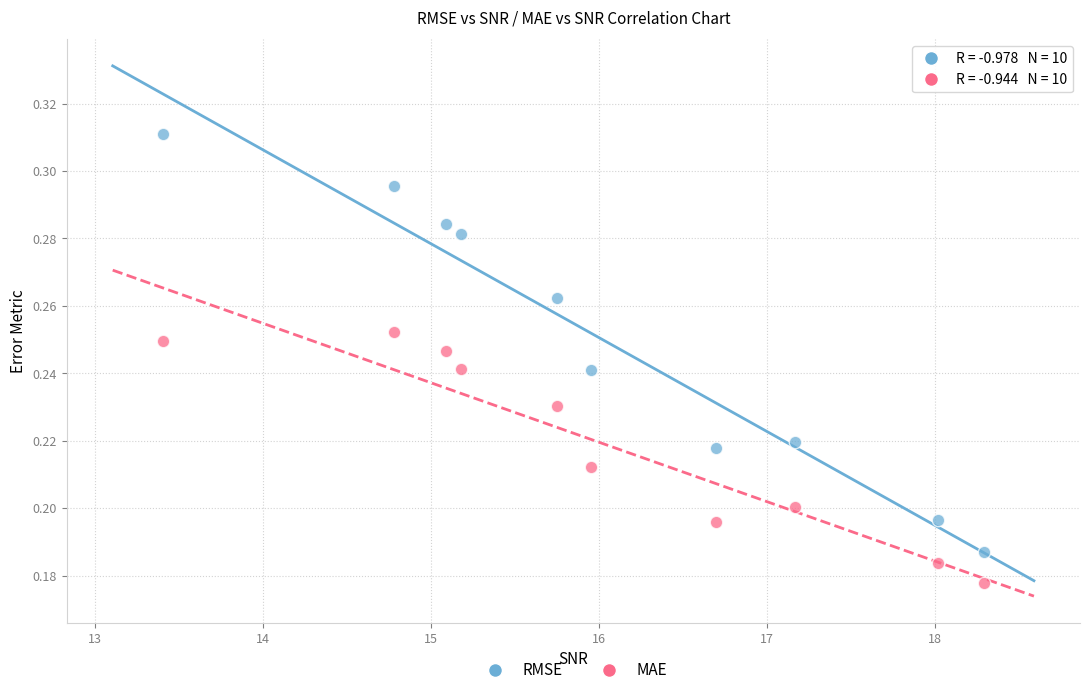

Which series contains the highest Y value?

RMSE